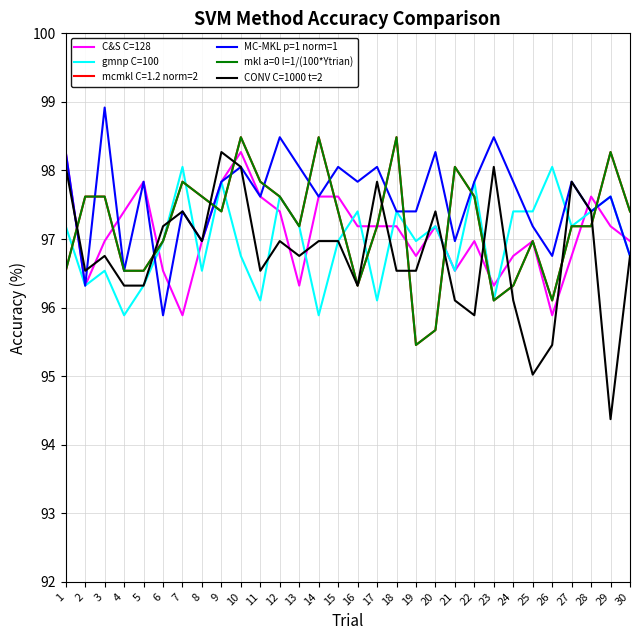

Does the chart have visible grid lines?

Yes